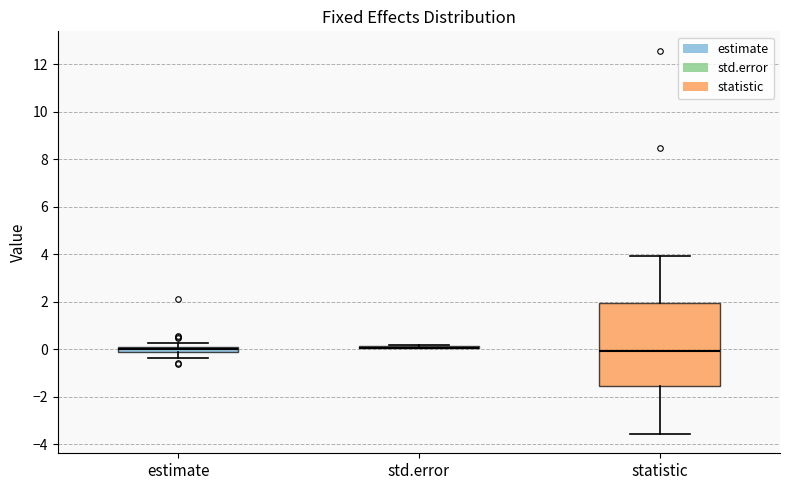

Comparing the boxes themselves (not the whiskers), which one is the tallest?

statistic